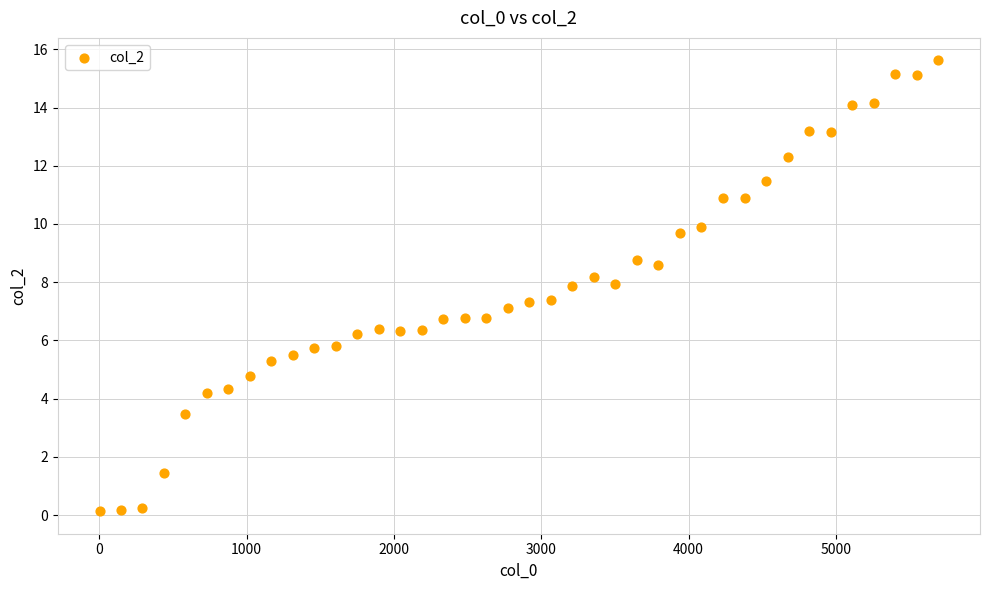

What is the range of X values (max minus min)?

5691.0